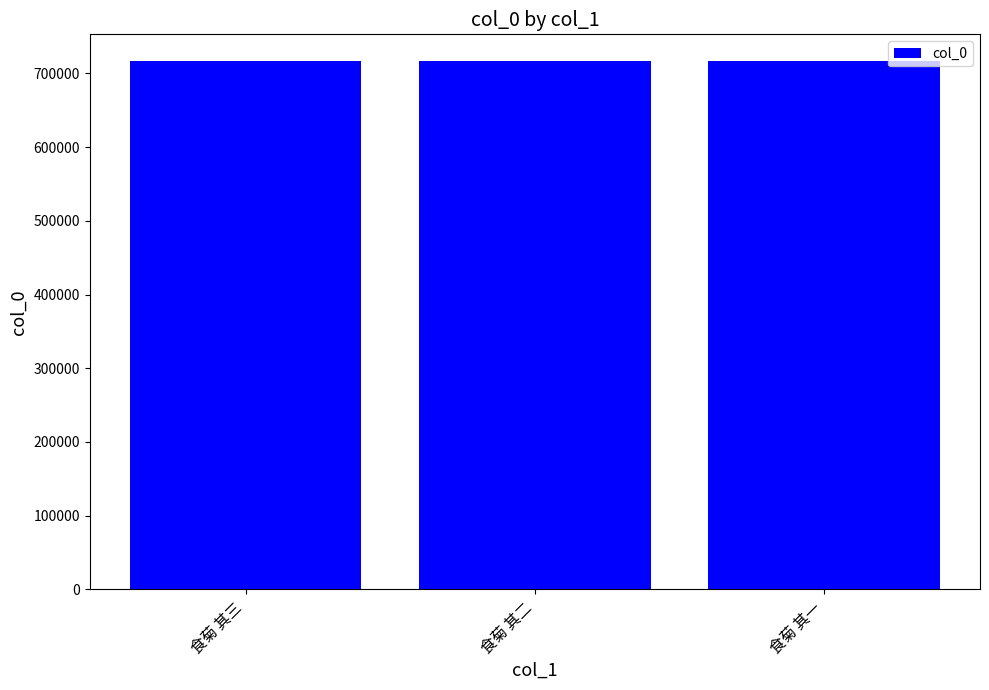

What is the sum of all values?

2151855